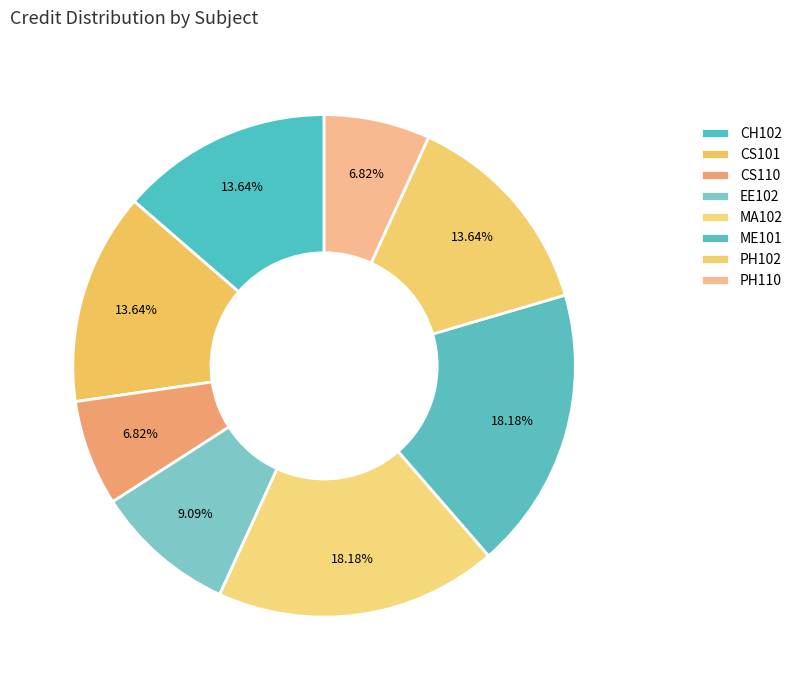

Is CS110 the majority of the pie?

No